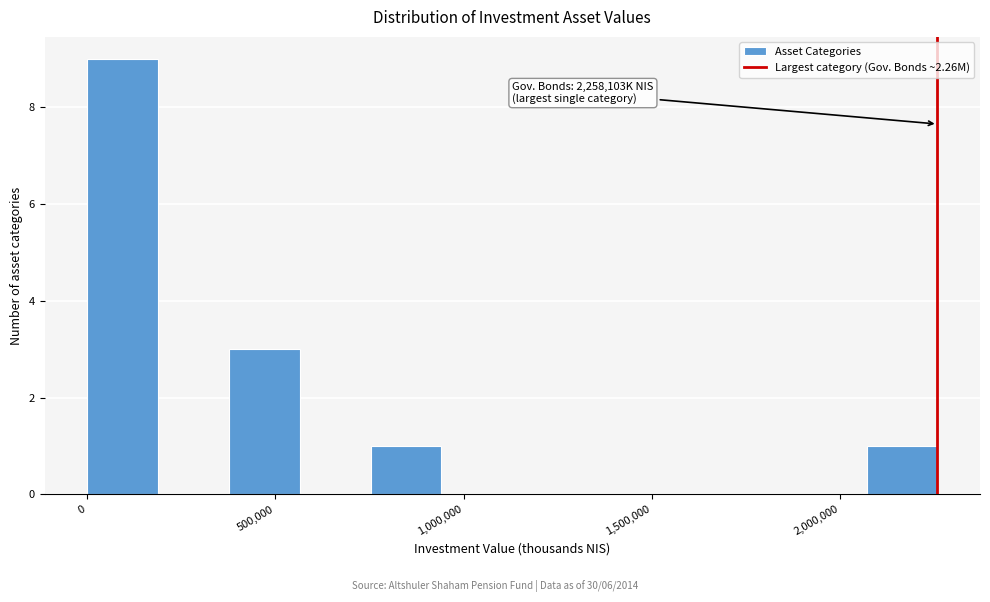

Around what value on the x-axis is the tallest bar? Give the approximate position of its centre, as read against the axis.

100000